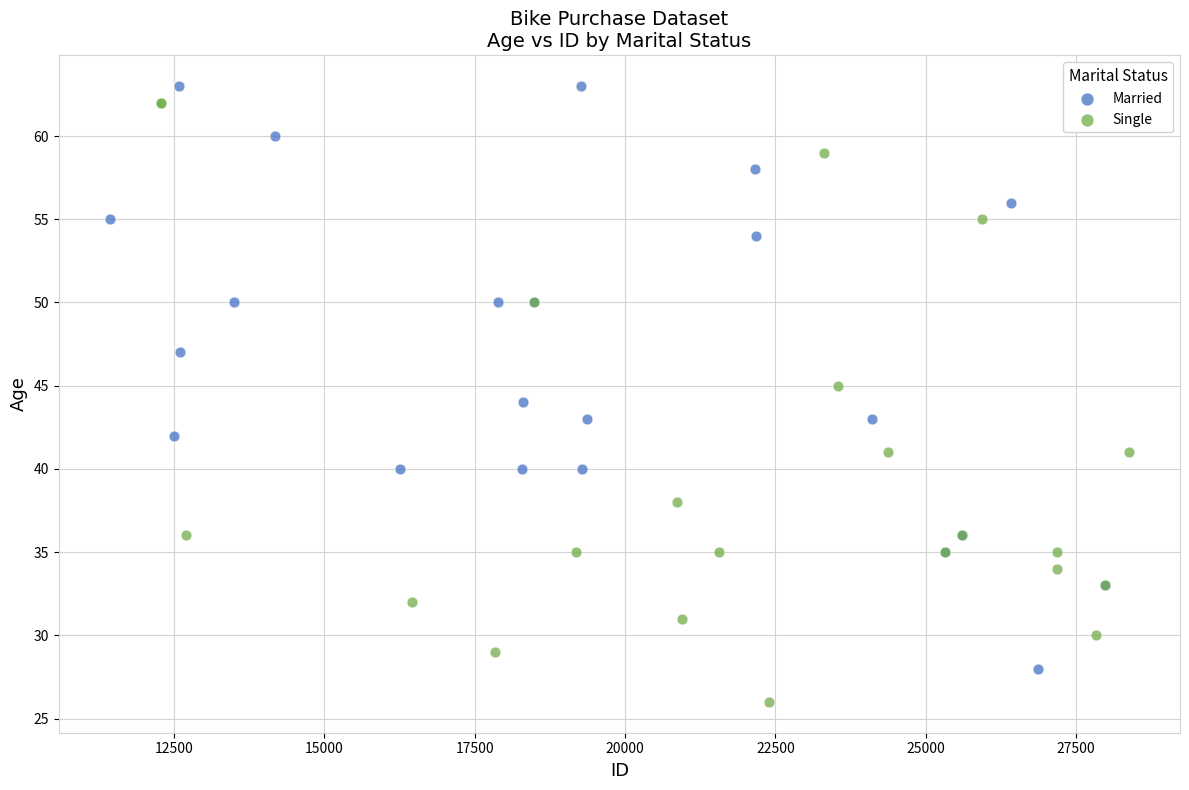

What are all the series names shown in the legend?

Married, Single